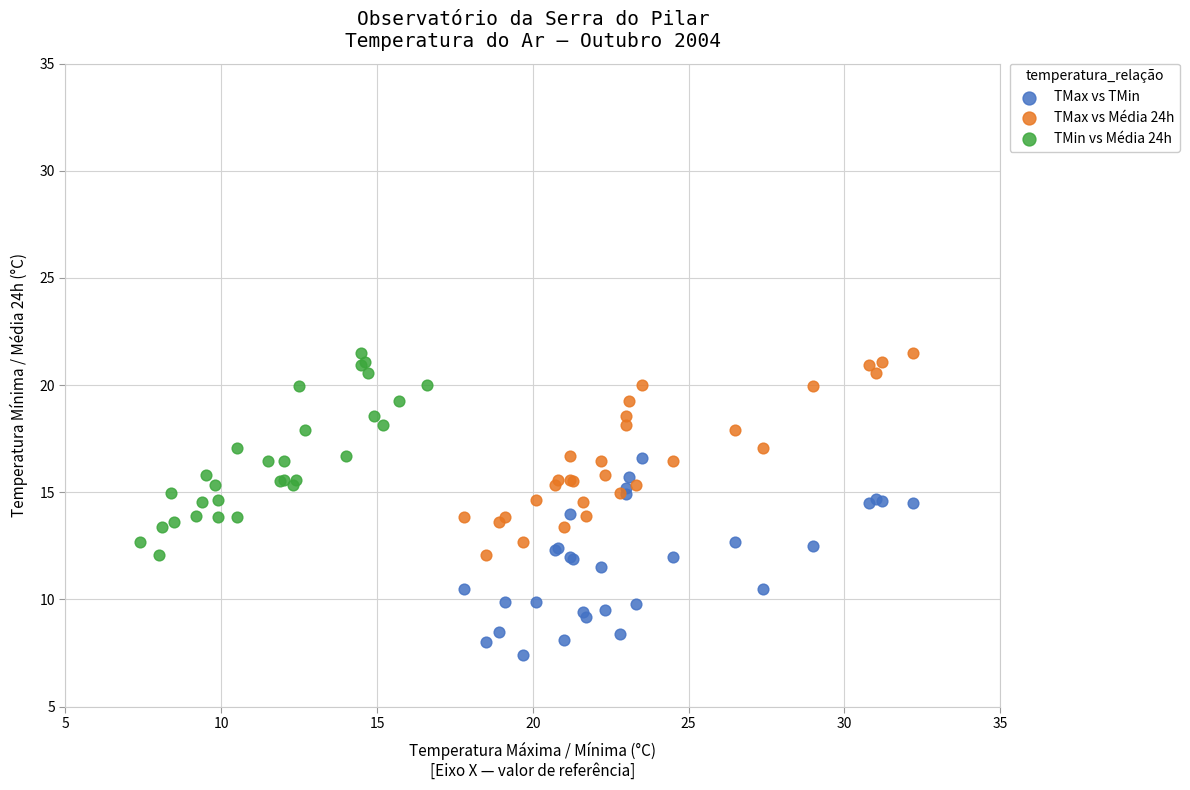

What are all the series names shown in the legend?

TMax vs TMin, TMax vs Média 24h, TMin vs Média 24h